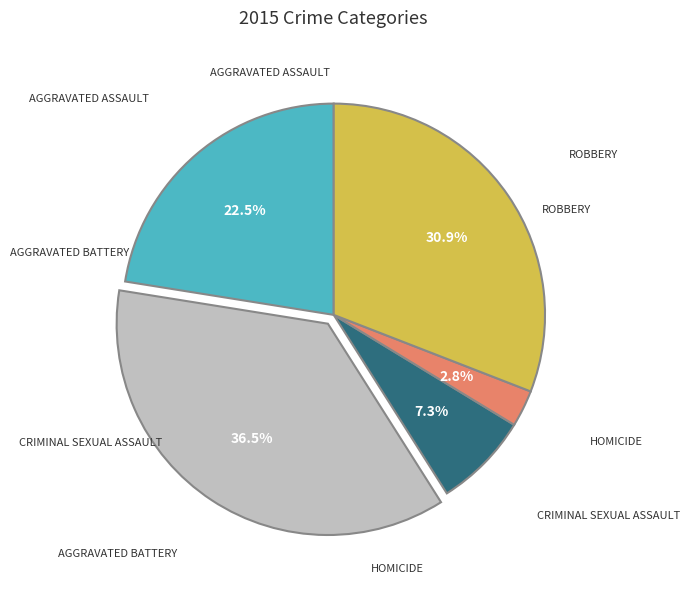

To the nearest percent, what is the average slice percentage?

20%